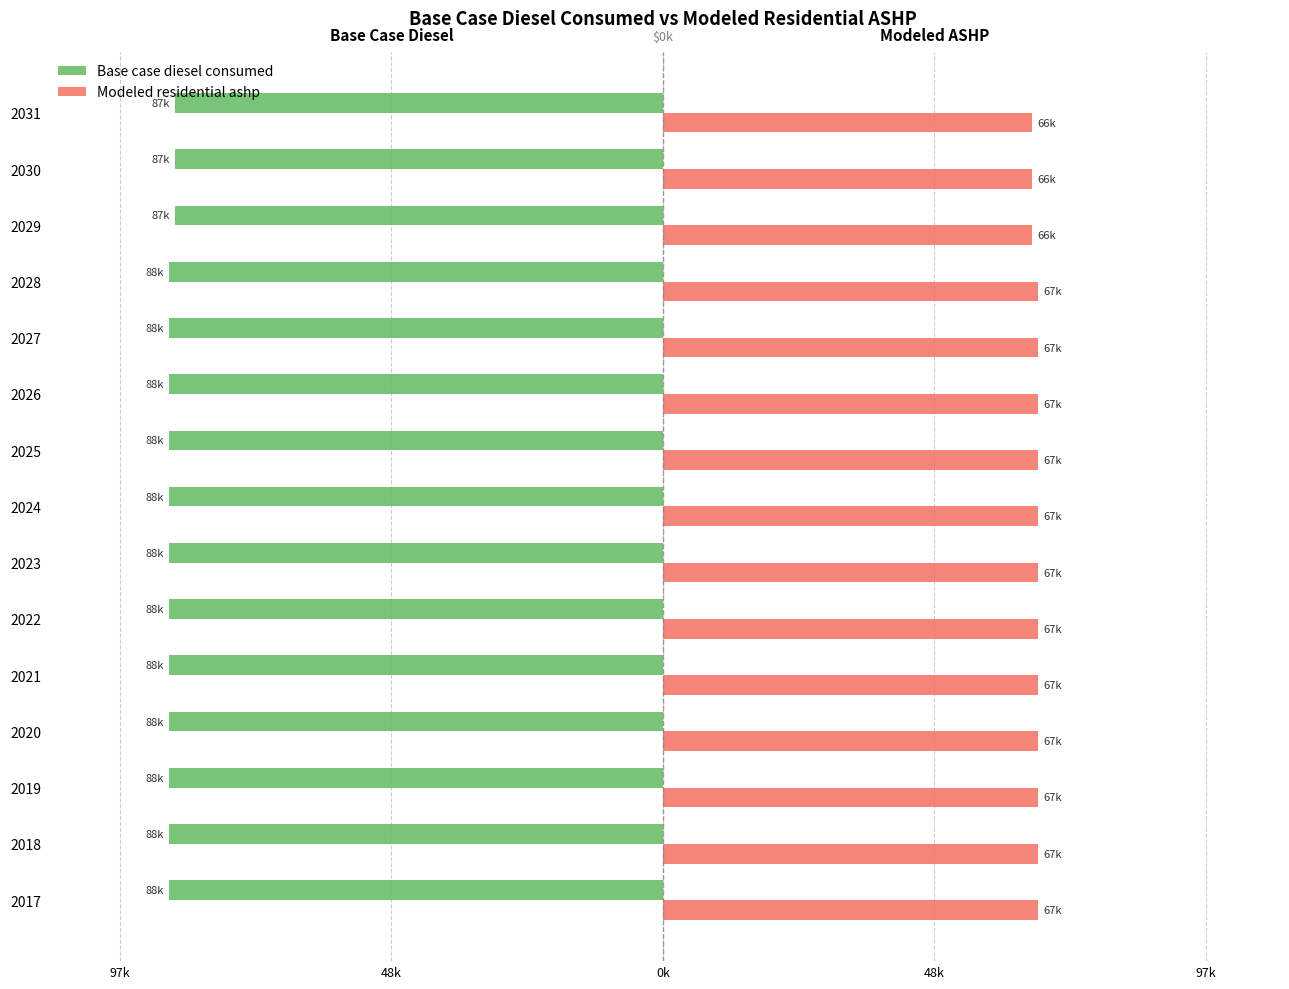

What are all the series names shown in the legend?

Base case diesel consumed, Modeled residential ashp